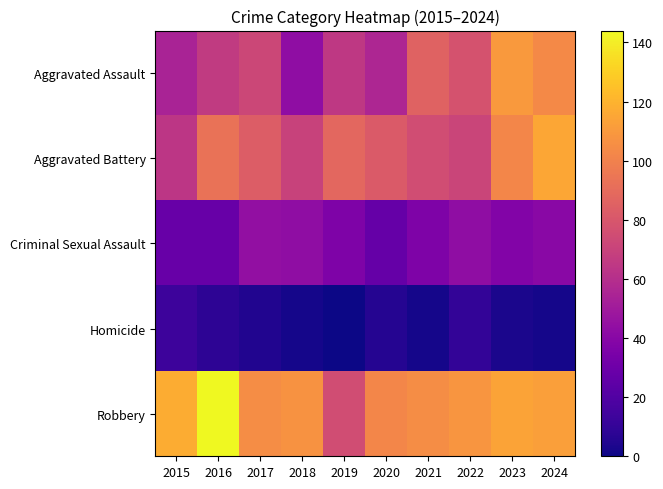

Which series has the largest range (max minus min)?

Robbery